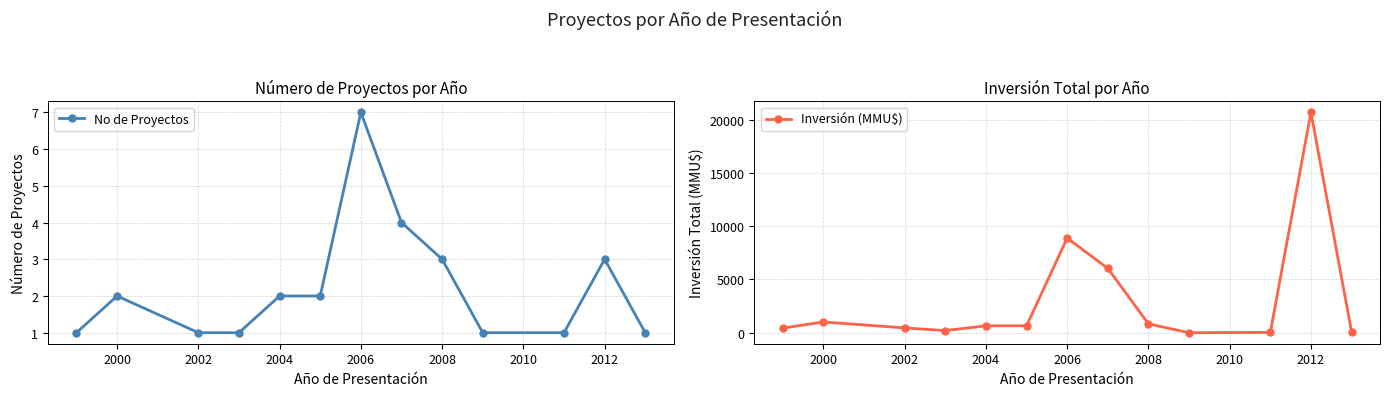

True or false: No de Proyectos has more than 1 interior local peaks.

True